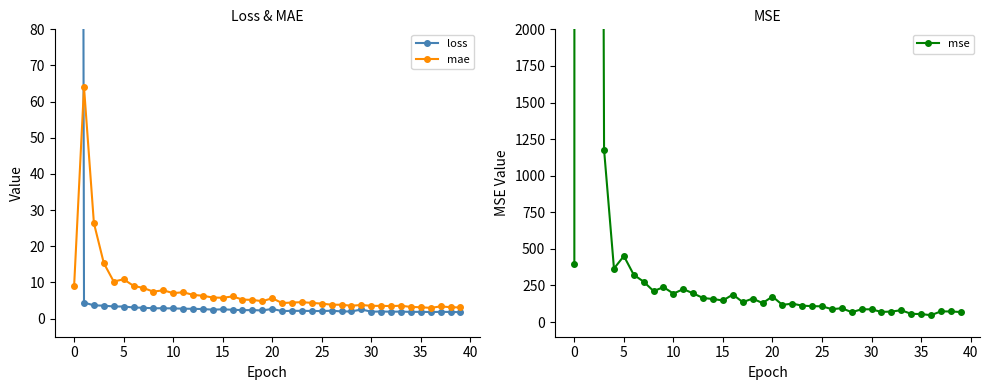

Which has a higher value, 33 or 20?

20